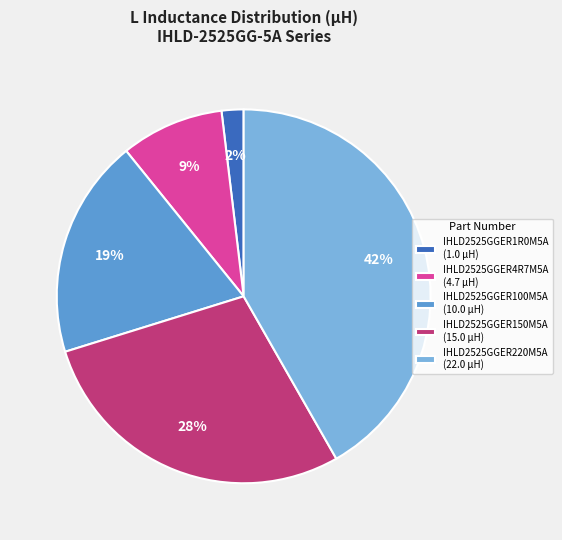

Between IHLD2525GGER220M5A (22.0 μH) and IHLD2525GGER1R0M5A (1.0 μH), which is larger?

IHLD2525GGER220M5A (22.0 μH)